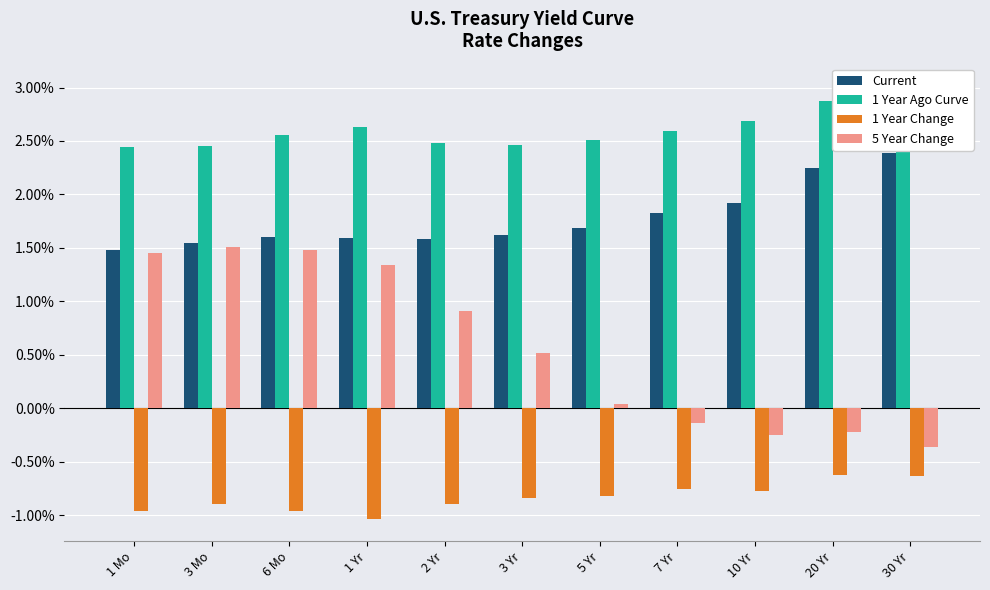

At which label is Current closest to 1?

1 Mo